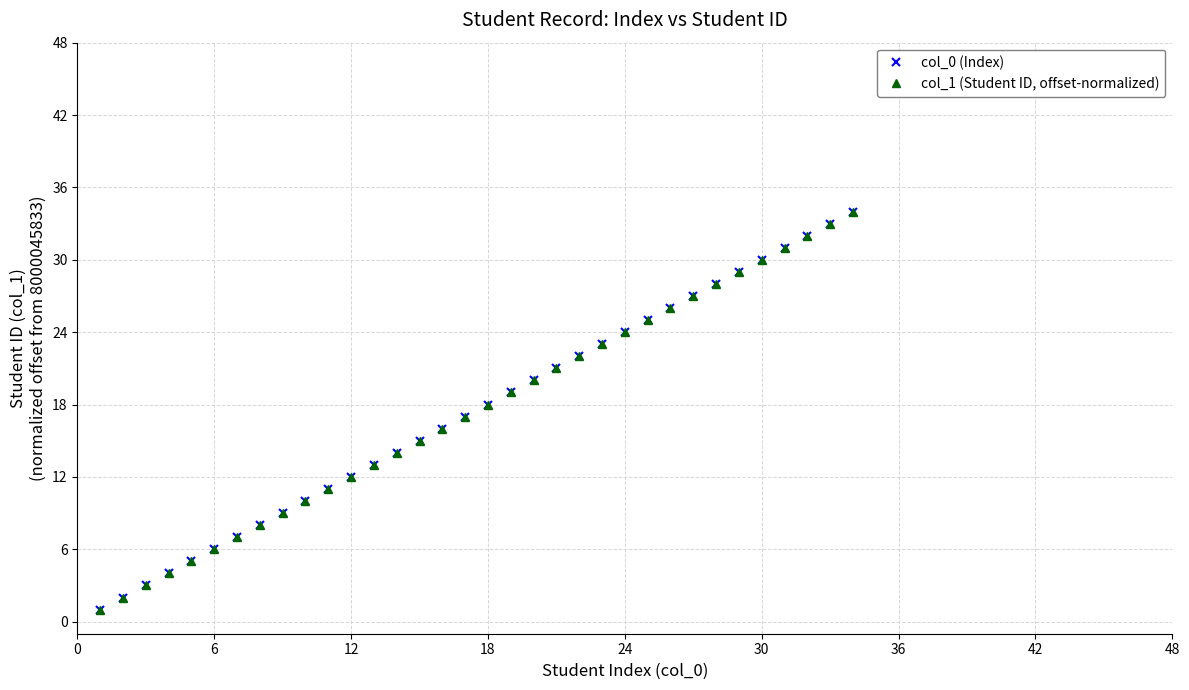

The value of col_0 (Index) at 13 is 7. True or false?

False